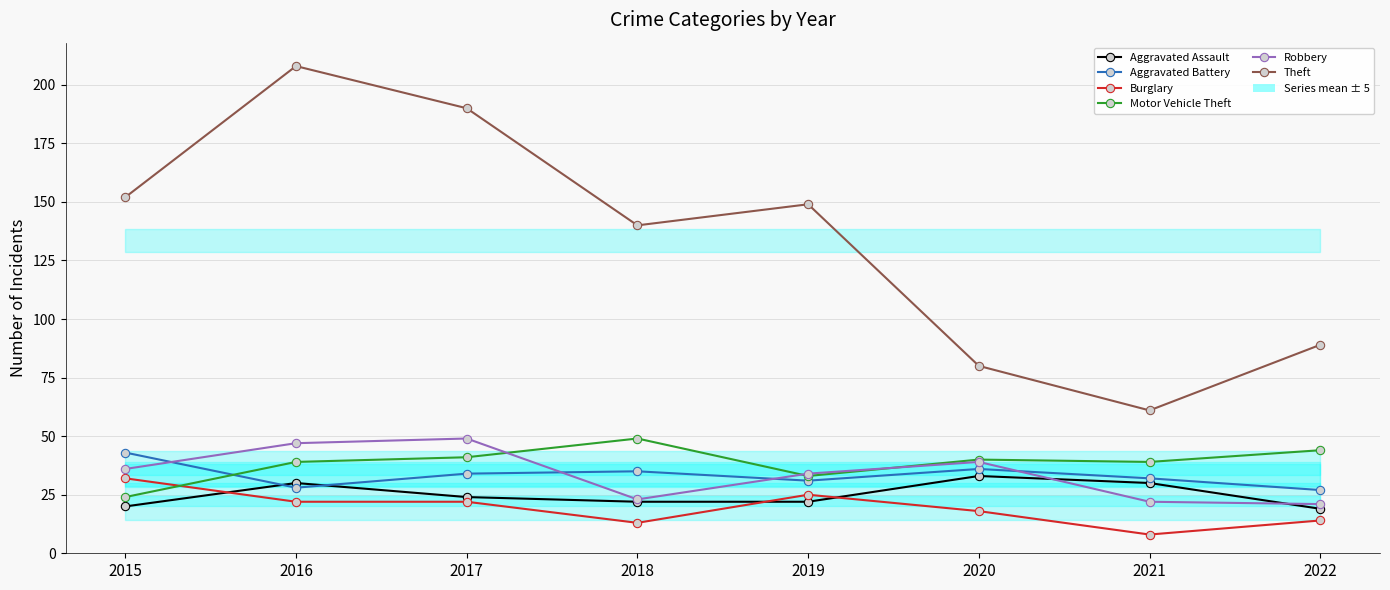

At how many categories does at least one series exceed 134?

5